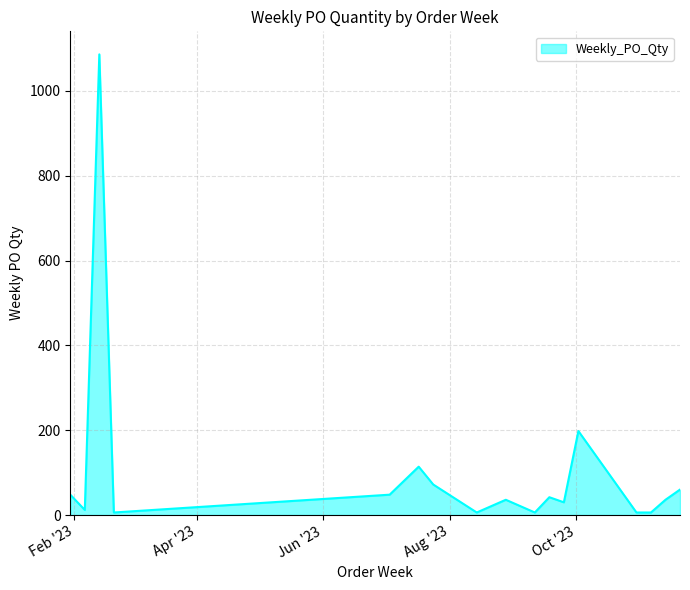

What is the average value?

107